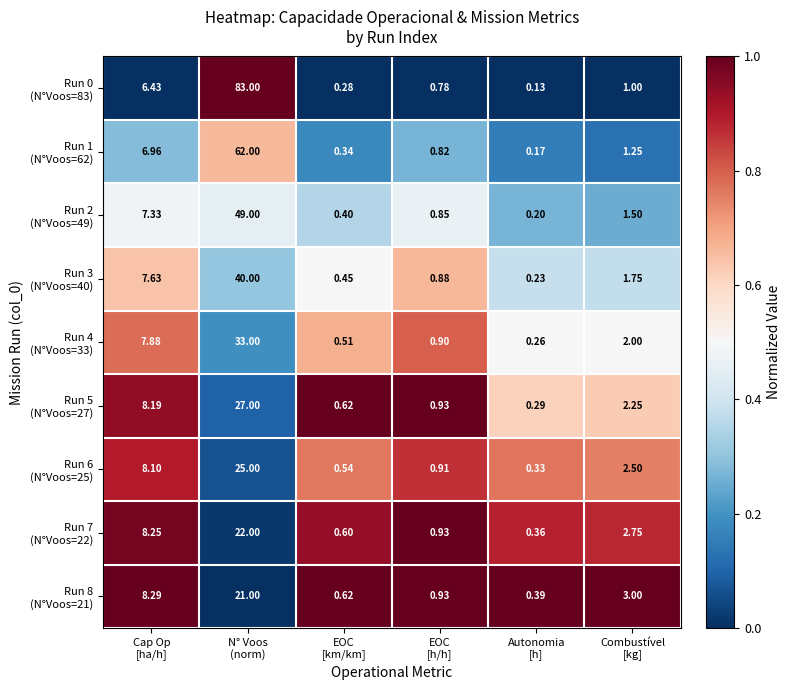

How many data points does each series have?

6